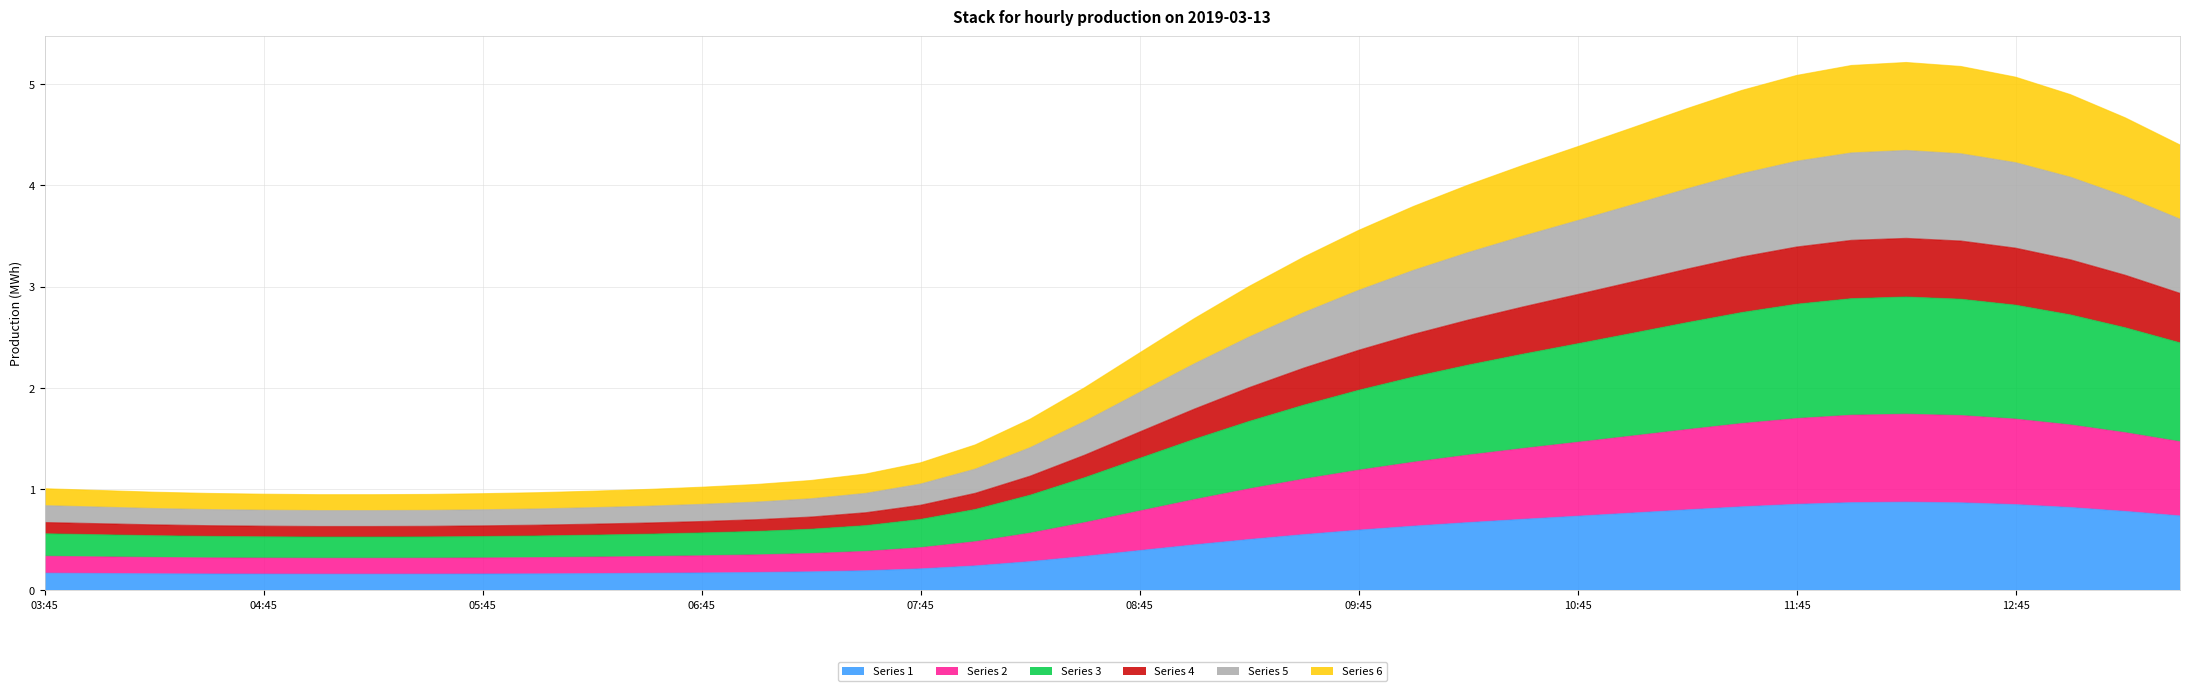

Between 09:30 and 10:45, which series saw the biggest shift?

4